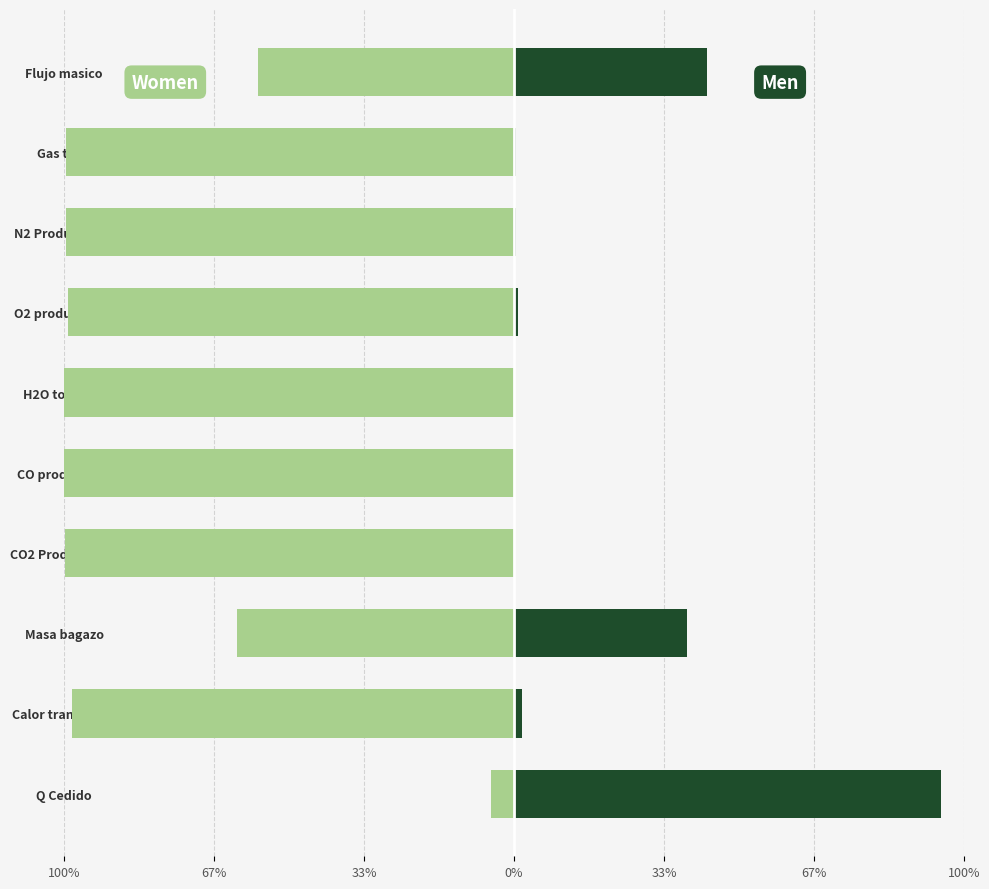

How many distinct data groups are displayed?

2